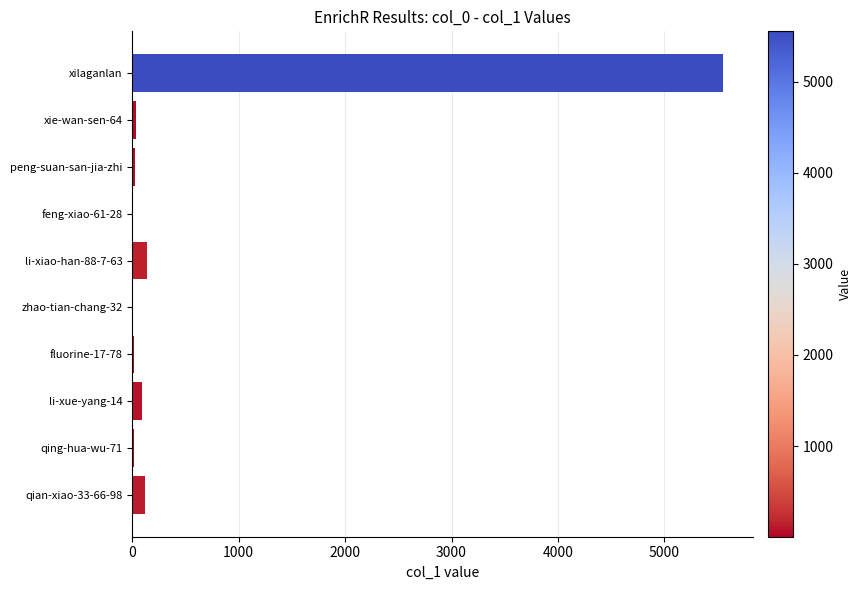

What is the sum of all values?

6001